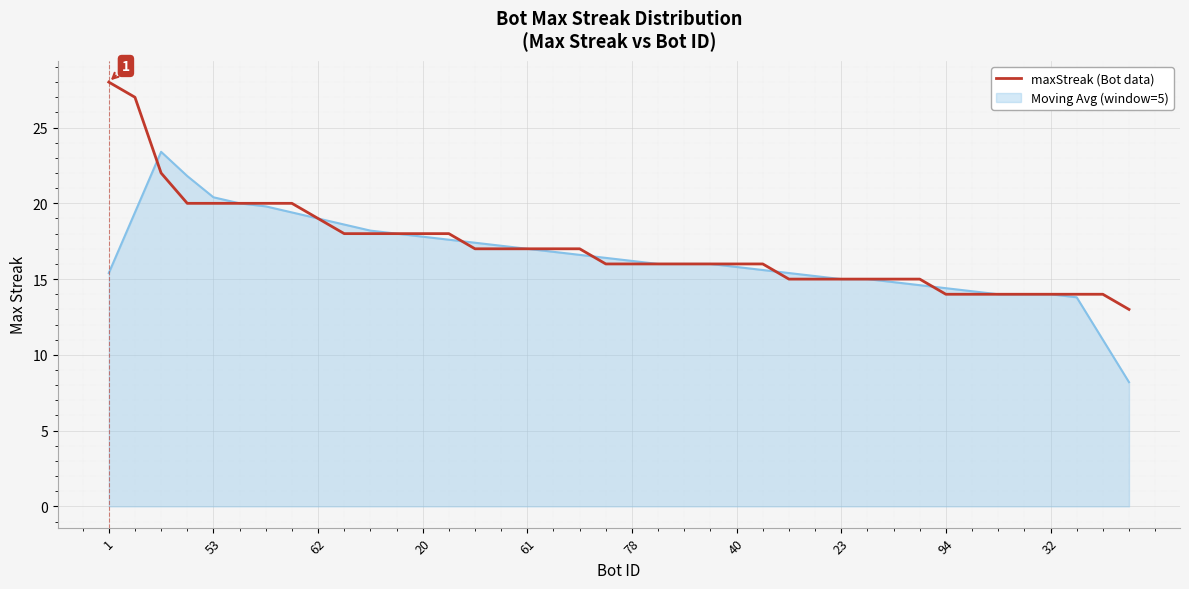

List the series in order of their peak value, highest first.

maxStreak (Bot data), Moving Avg (window=5)